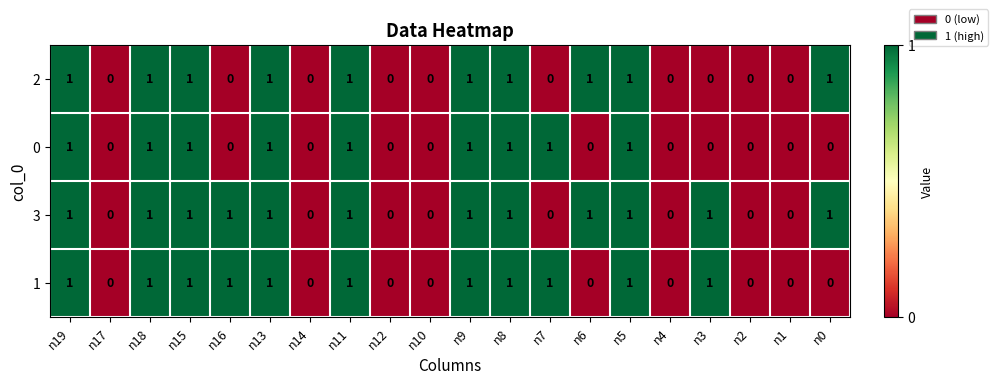

Count the 3 values in the range 0 to 1.

20